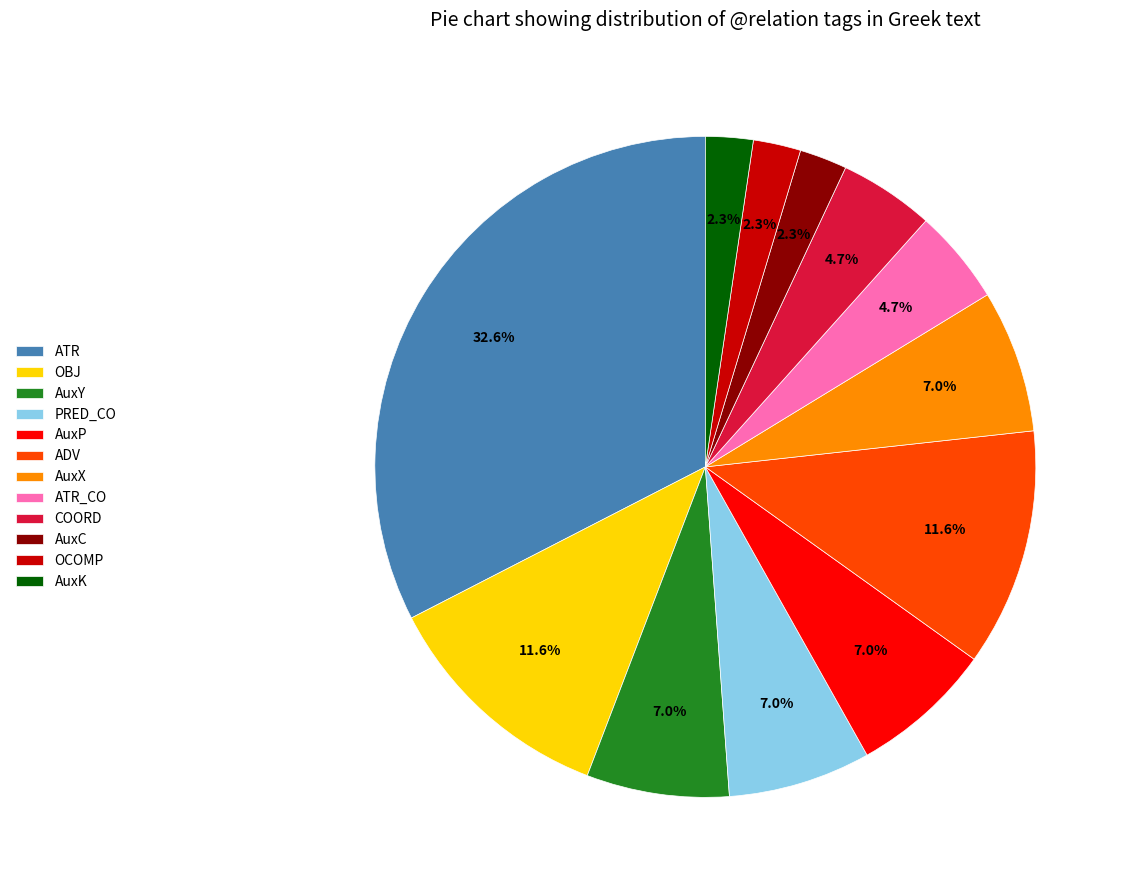

What percentage do PRED_CO and AuxY together represent?

14.0%